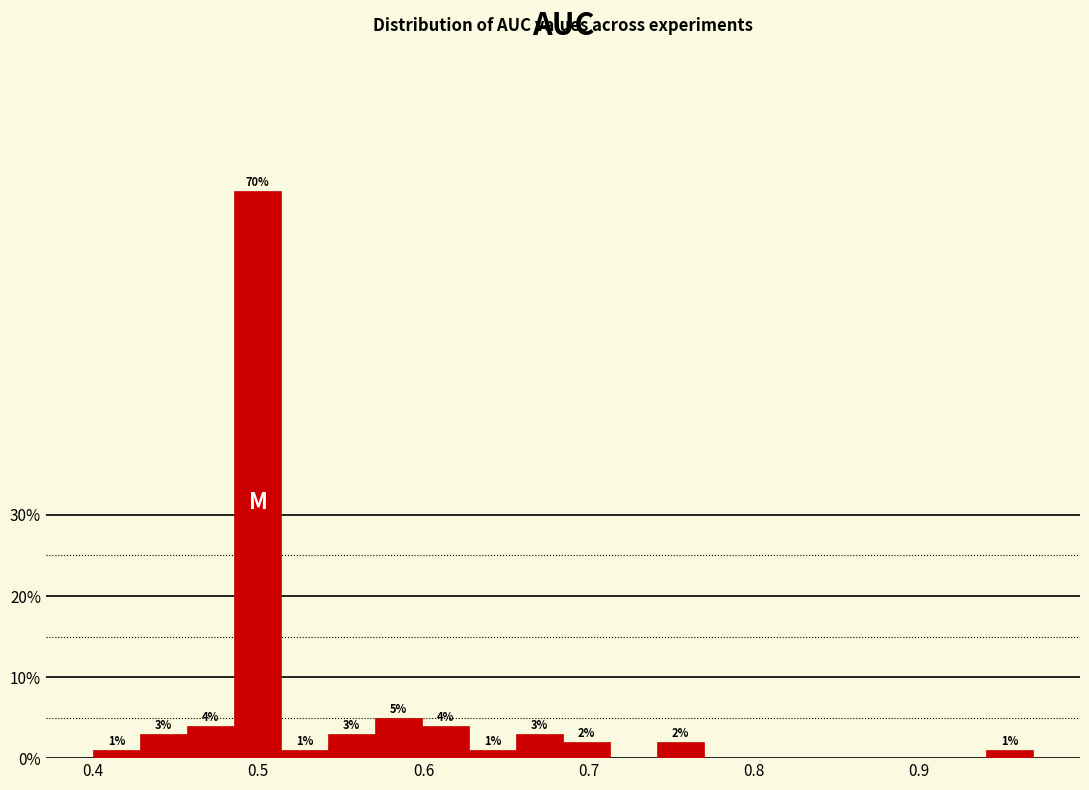

Read against the x-axis, roughly where is the centre of the tallest bar?

0.50